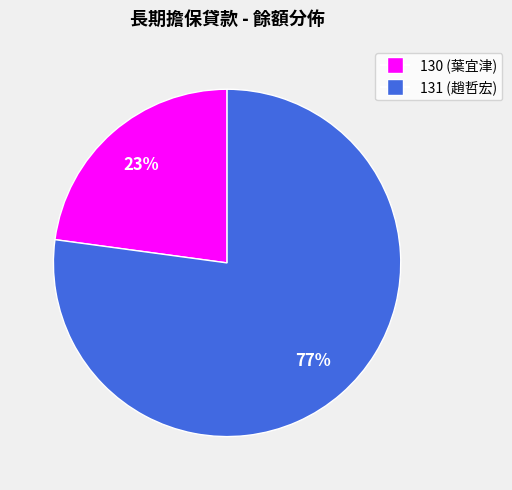

What is the smallest slice in the pie chart?

130 (葉宜津)